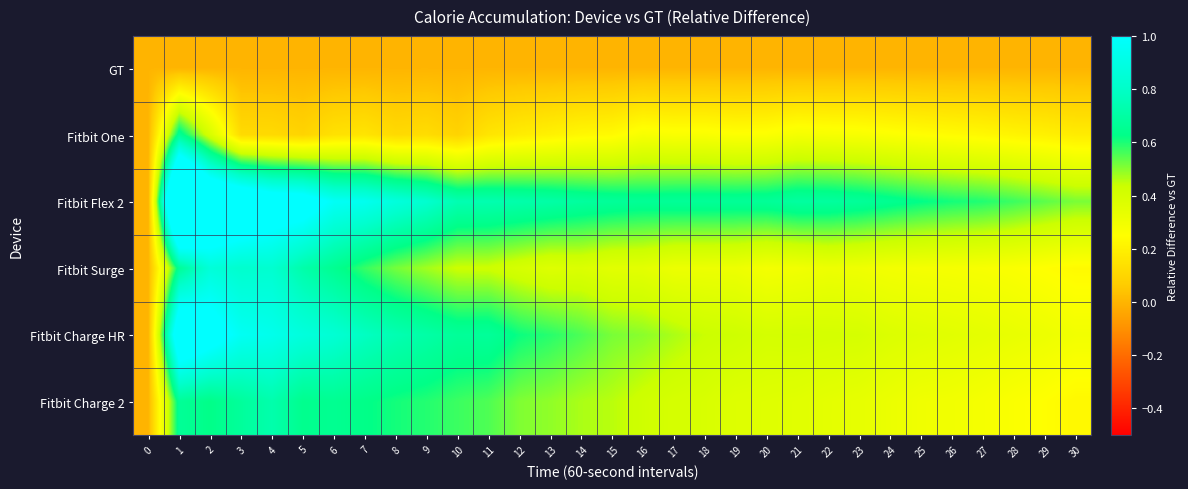

Reading right to left, extract all data points from this chart.

GT: 30=0.0	29=0.0	28=0.0	27=0.0	26=0.0	25=0.0	24=0.0	23=0.0	22=0.0	21=0.0	20=0.0	19=0.0	18=0.0	17=0.0	16=0.0	15=0.0	14=0.0	13=0.0	12=0.0	11=0.0	10=0.0	9=0.0	8=0.0	7=0.0	6=0.0	5=0.0	4=0.0	3=0.0	2=0.0	1=0.0	0=0.0
Fitbit One: 30=0.2	29=0.2	28=0.2	27=0.2	26=0.2	25=0.2	24=0.3	23=0.3	22=0.3	21=0.3	20=0.3	19=0.3	18=0.3	17=0.3	16=0.3	15=0.2	14=0.2	13=0.2	12=0.2	11=0.2	10=0.1	9=0.1	8=0.1	7=0.2	6=0.1	5=0.1	4=0.1	3=0.1	2=0.4	1=0.7	0=0.0
Fitbit Flex 2: 30=0.5	29=0.5	28=0.6	27=0.6	26=0.6	25=0.6	24=0.6	23=0.7	22=0.7	21=0.7	20=0.7	19=0.7	18=0.7	17=0.7	16=0.7	15=0.7	14=0.7	13=0.7	12=0.7	11=0.7	10=0.7	9=0.8	8=0.9	7=0.9	6=1.0	5=1.1	4=1.1	3=1.2	2=1.3	1=1.8	0=0.0
Fitbit Surge: 30=0.2	29=0.2	28=0.3	27=0.3	26=0.3	25=0.3	24=0.3	23=0.3	22=0.3	21=0.3	20=0.3	19=0.3	18=0.3	17=0.3	16=0.4	15=0.4	14=0.4	13=0.4	12=0.4	11=0.4	10=0.4	9=0.5	8=0.5	7=0.6	6=0.7	5=0.7	4=0.8	3=0.8	2=0.9	1=0.7	0=0.0
Fitbit Charge HR: 30=0.3	29=0.3	28=0.3	27=0.3	26=0.4	25=0.4	24=0.4	23=0.4	22=0.4	21=0.4	20=0.4	19=0.4	18=0.4	17=0.5	16=0.5	15=0.5	14=0.6	13=0.6	12=0.6	11=0.7	10=0.7	9=0.7	8=0.7	7=0.8	6=0.8	5=0.9	4=0.9	3=1.0	2=1.1	1=1.2	0=0.0
Fitbit Charge 2: 30=0.2	29=0.2	28=0.3	27=0.3	26=0.3	25=0.3	24=0.3	23=0.3	22=0.3	21=0.4	20=0.4	19=0.4	18=0.4	17=0.4	16=0.4	15=0.5	14=0.5	13=0.5	12=0.5	11=0.6	10=0.6	9=0.6	8=0.6	7=0.6	6=0.7	5=0.6	4=0.7	3=0.7	2=0.6	1=0.7	0=0.0